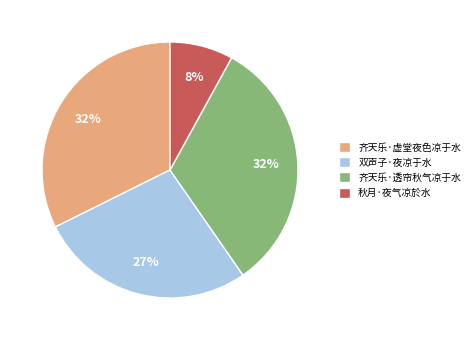

How many slices are in this pie chart?

4